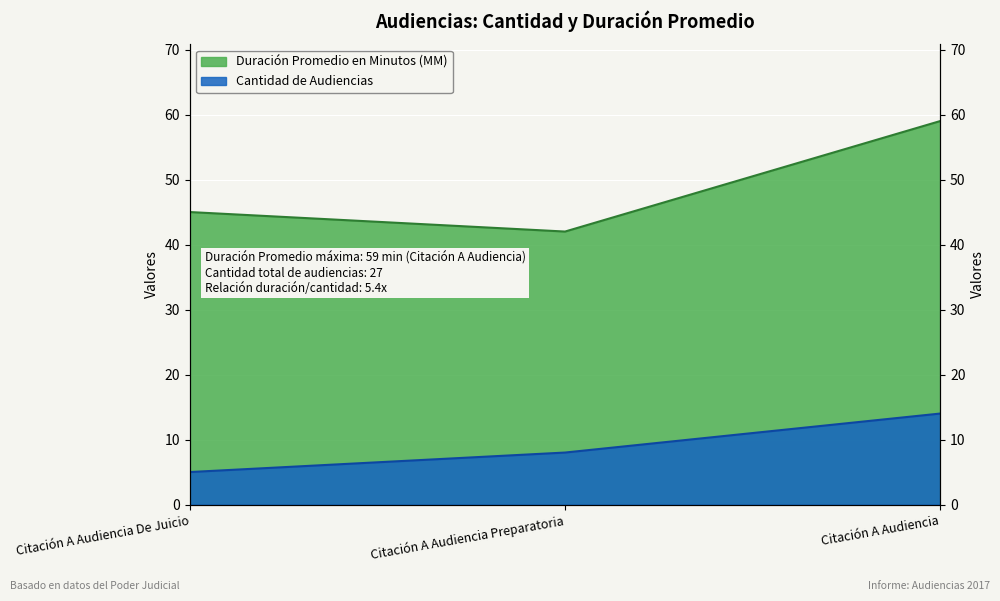

Reading left to right, what are all the values shown in this chart?

Duración Promedio en Minutos (MM): Citación A Audiencia De Juicio=45	Citación A Audiencia Preparatoria=42	Citación A Audiencia=59
Cantidad de Audiencias: Citación A Audiencia De Juicio=5	Citación A Audiencia Preparatoria=8	Citación A Audiencia=14